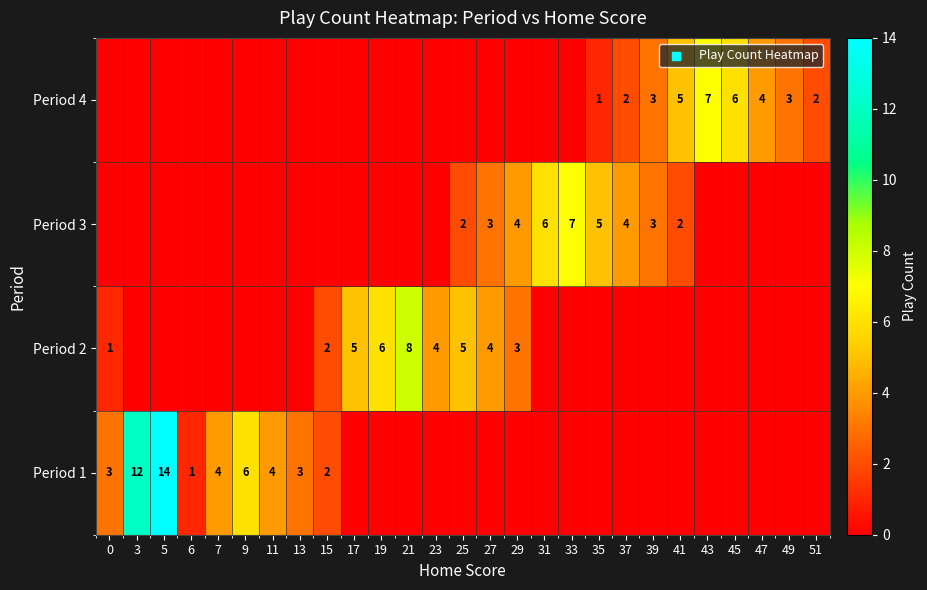

The Period 4 series shows 1 at 35. True or false?

True